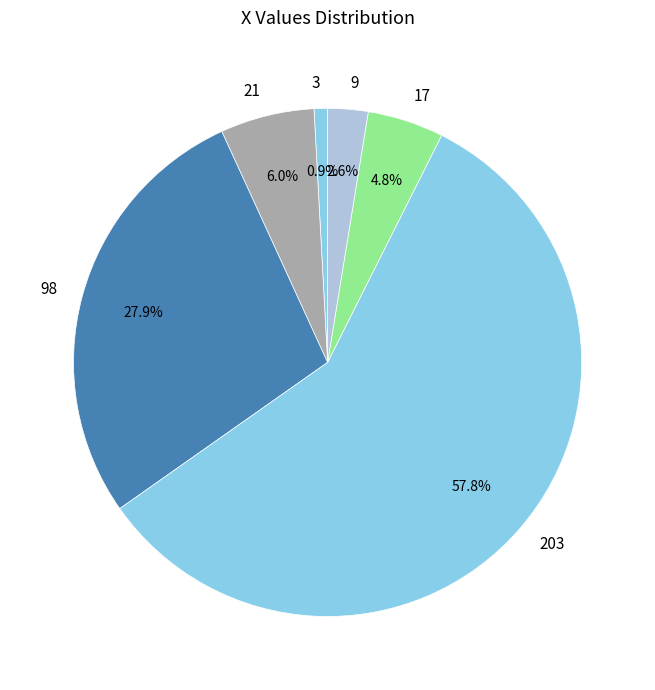

Combined, do 203 and 9 account for over 50%?

Yes